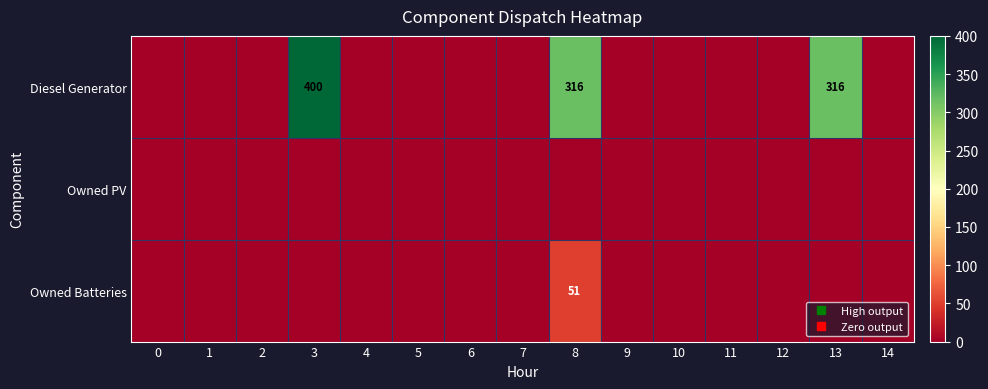

Rank the series at 1 from highest to lowest value.

Diesel Generator, Owned PV, Owned Batteries